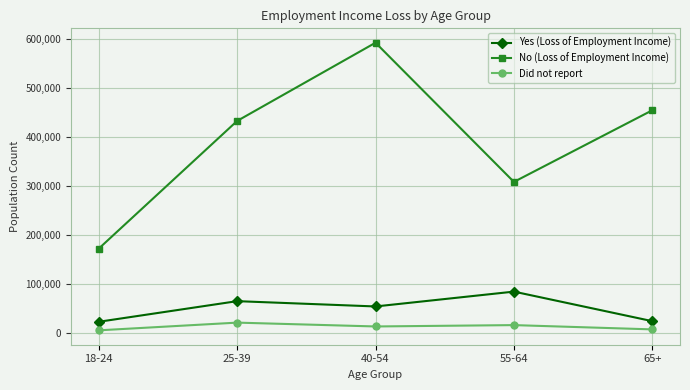

What is the lowest value of the Yes (Loss of Employment Income) series?

22510